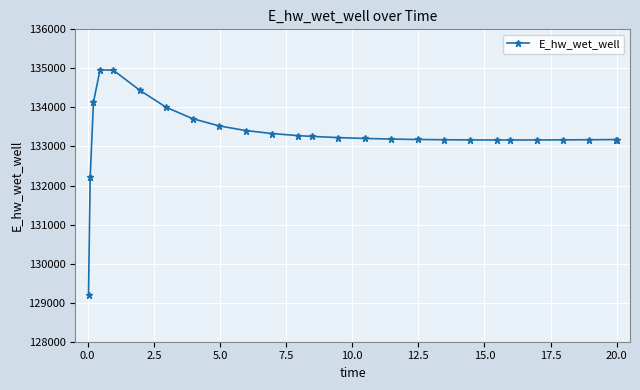

How many data points are less than 133205?

13